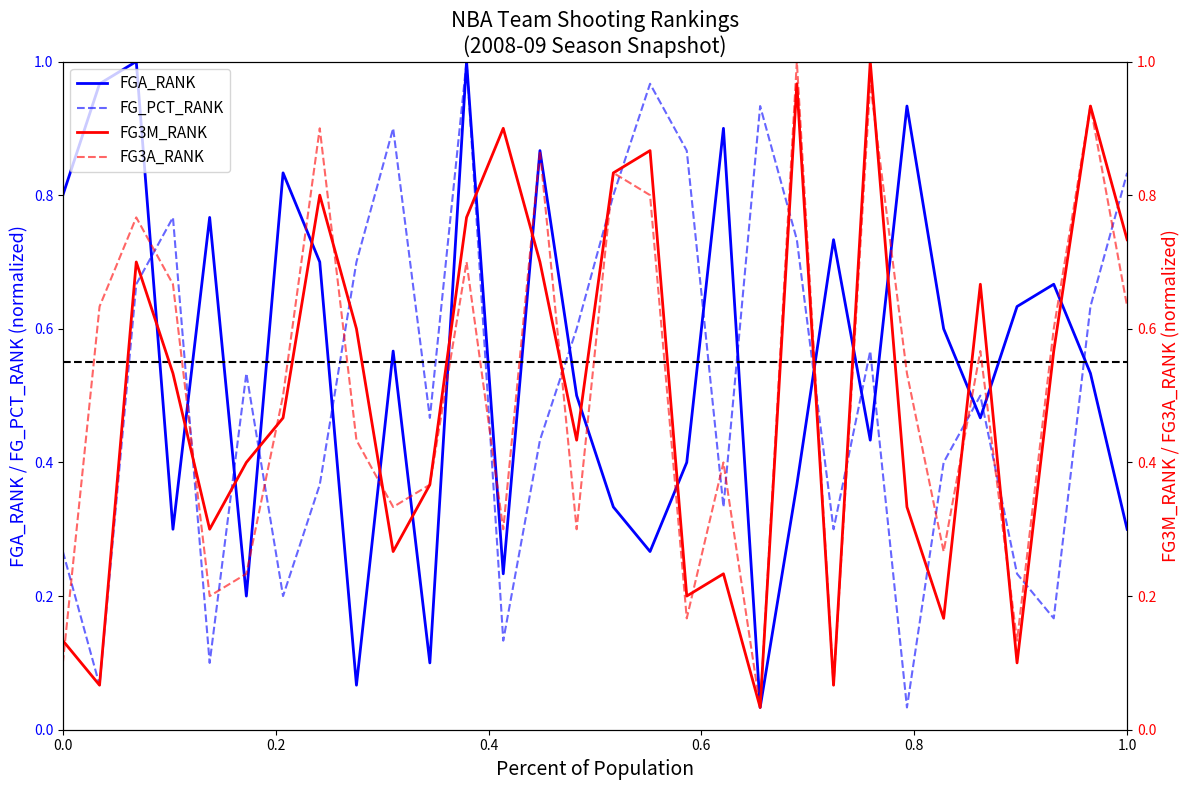

True or false: FG_PCT_RANK has a value of 0.5 at 1.0.

False